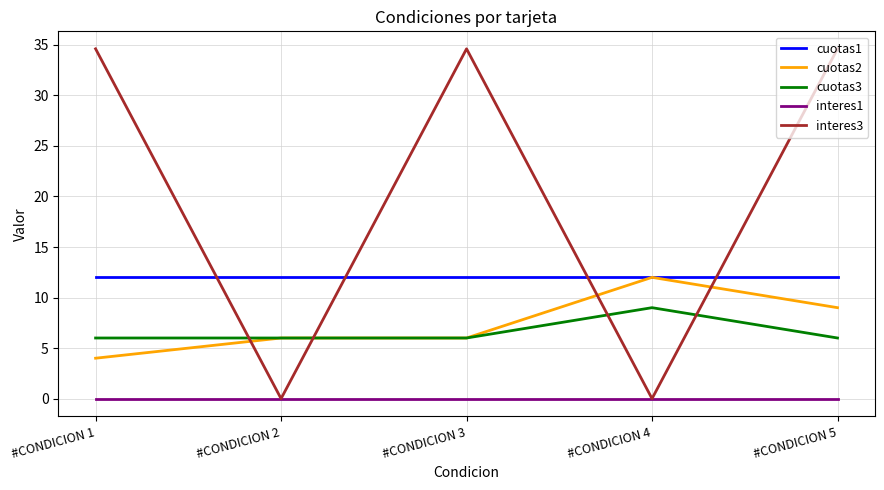

Which series has the widest spread of values?

interes3